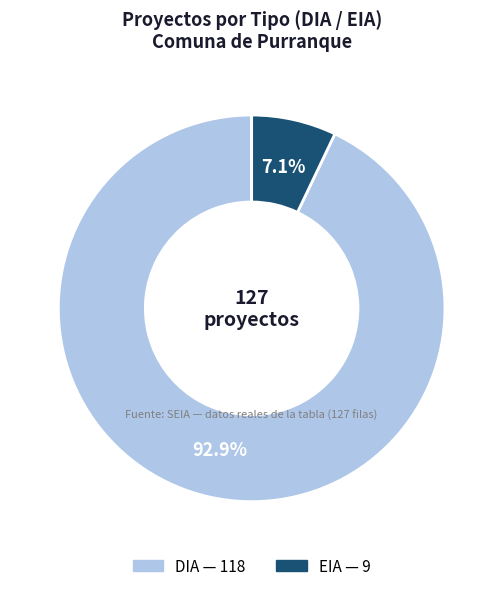

The EIA slice represents 19% of the pie. True or false?

False